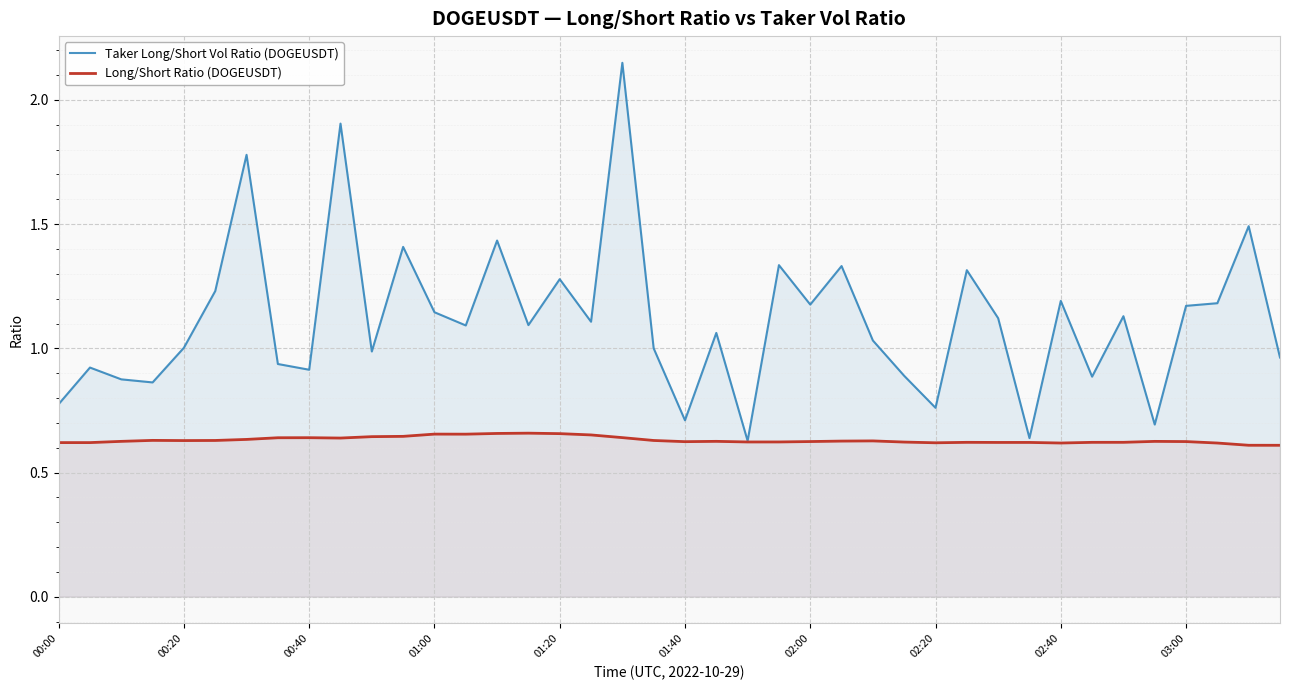

Which category has the lowest value in the Taker Long/Short Vol Ratio (DOGEUSDT) series?

22